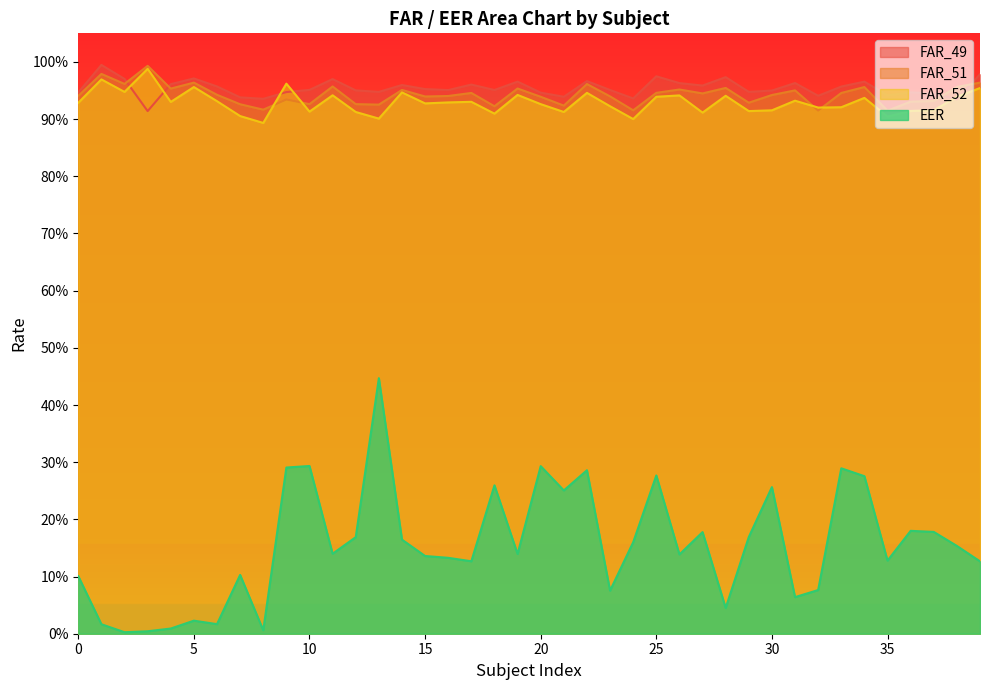

What is the maximum value shown in the chart?

1.0